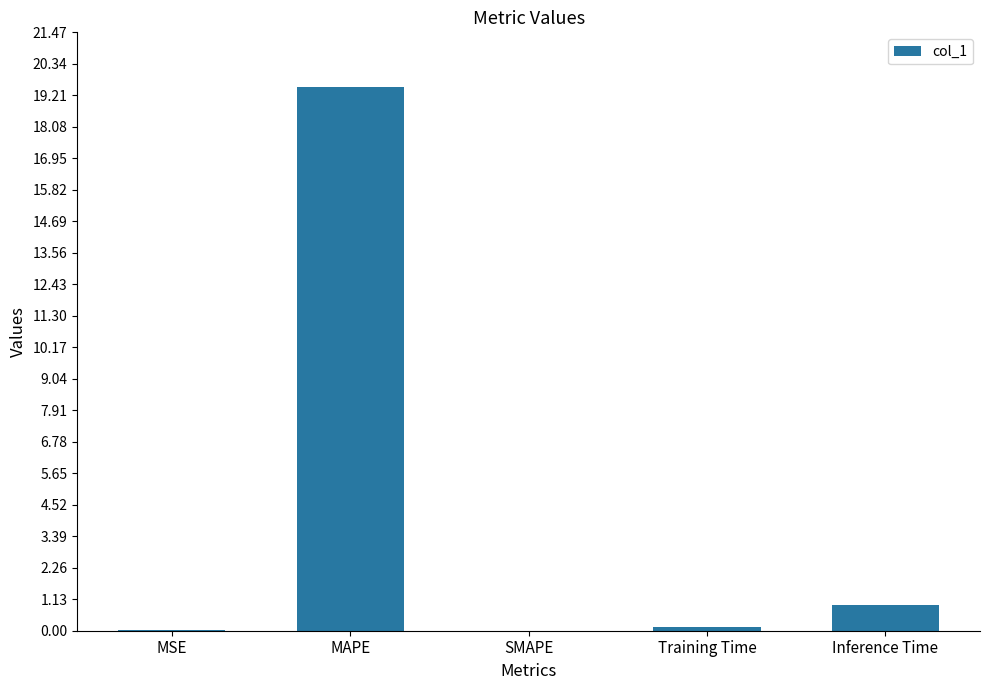

How many data points does each series have?

5